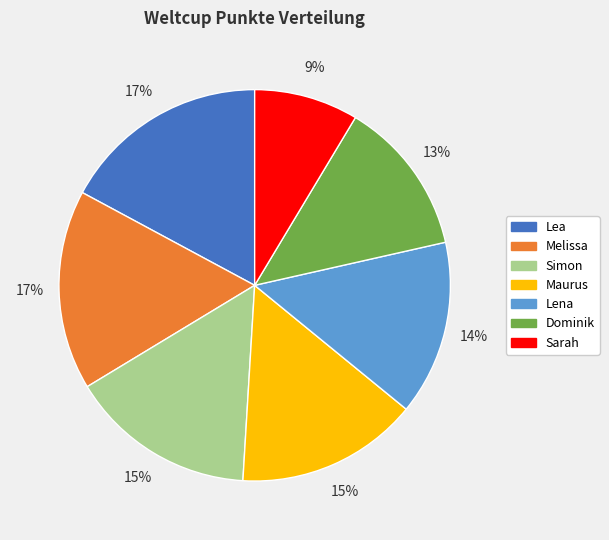

To the nearest percent, what is the average slice percentage?

14%